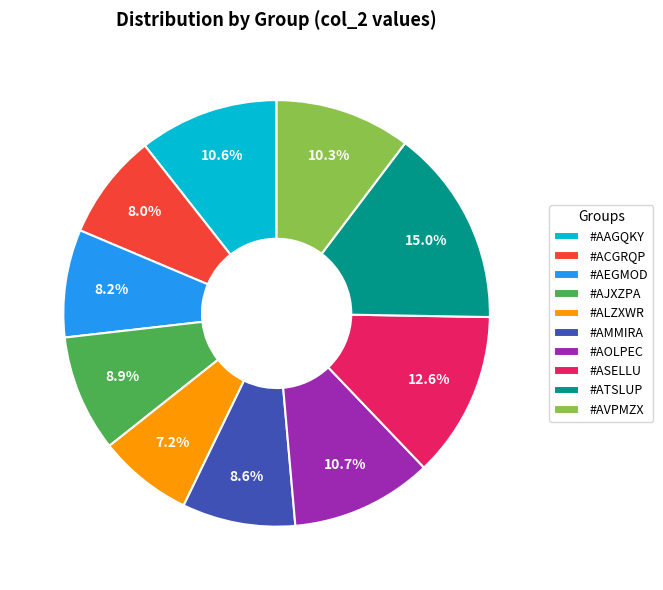

To the nearest percent, what portion does #AMMIRA represent?

9%